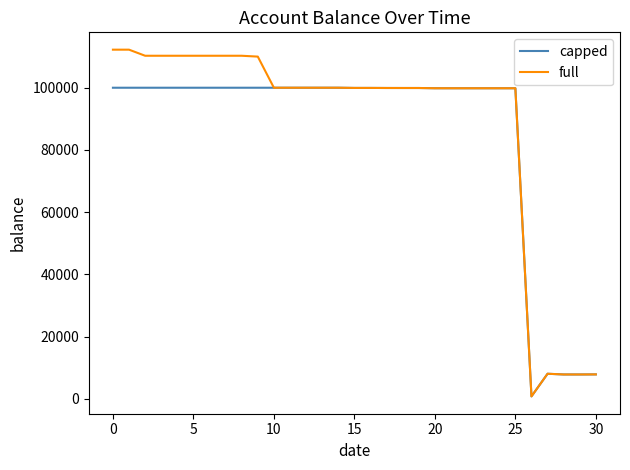

Which series has the largest range (max minus min)?

full